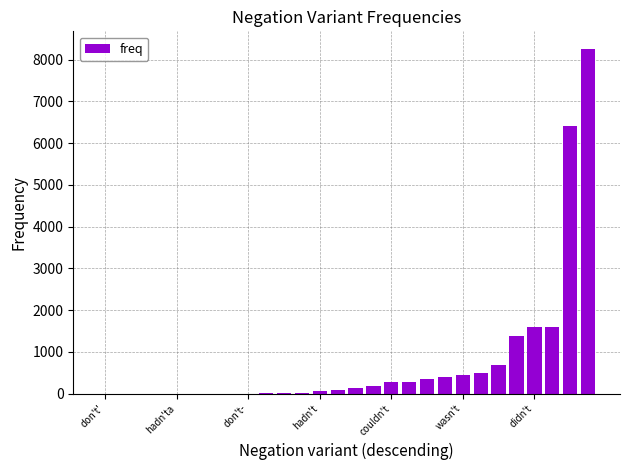

What is the greatest value displayed?

8263